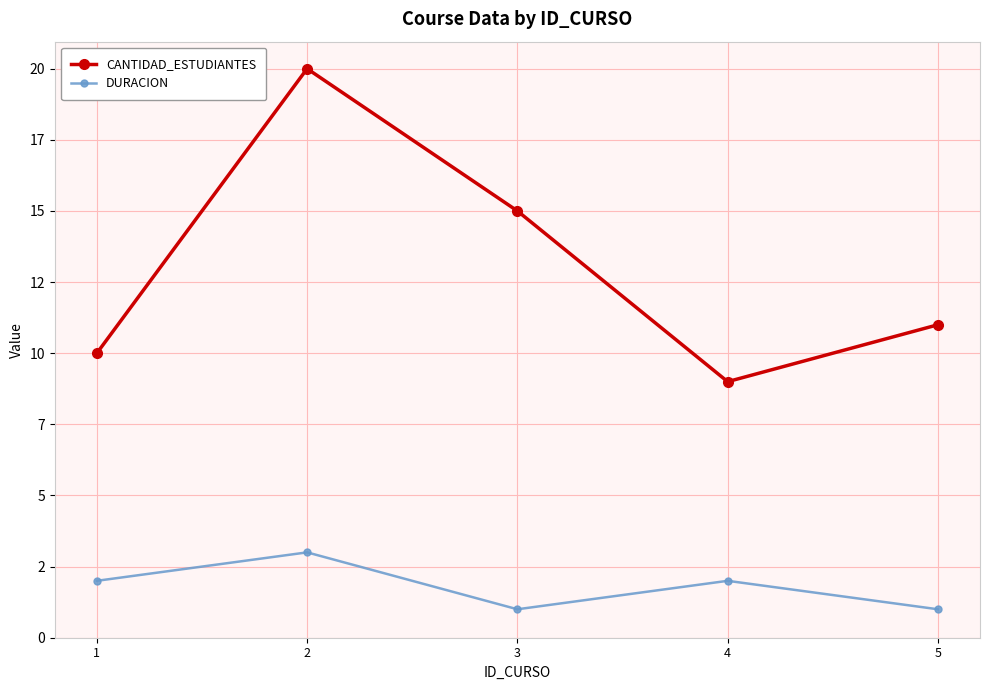

What is the sum of the DURACION values at 1 and 2?

5